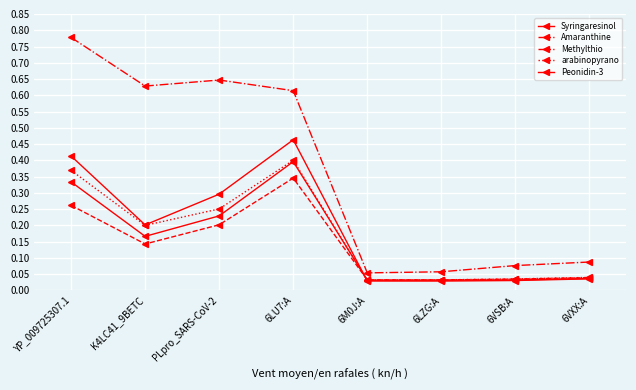

True or false: Methylthio and Syringaresinol intersect in this chart.

False